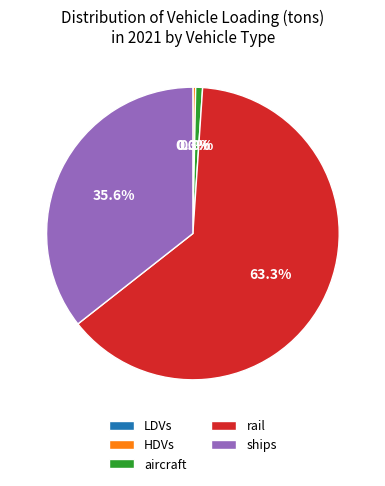

True or false: rail accounts for 77% of the total.

False